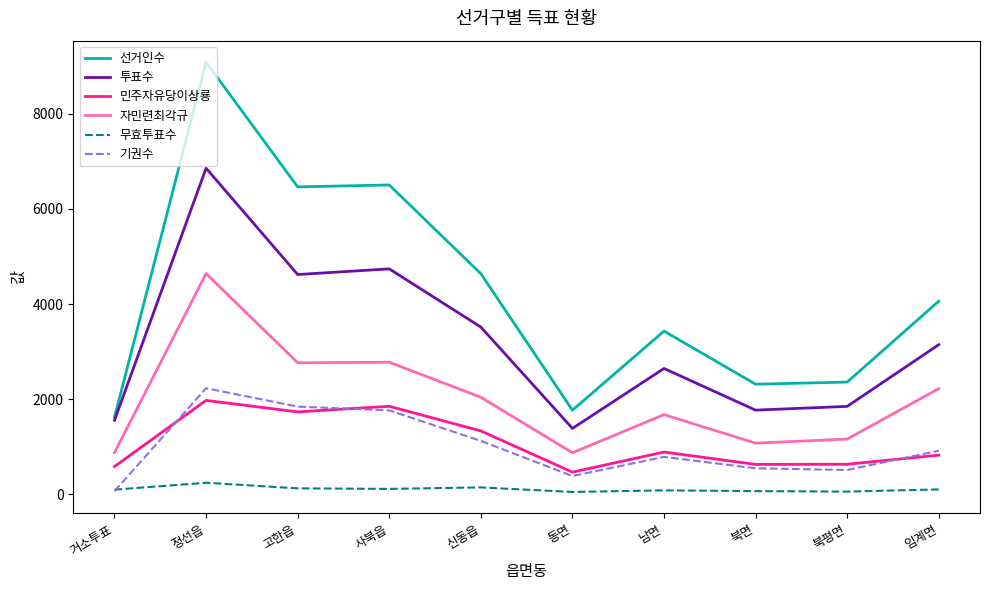

What is the total value across all series at 신동읍?

12792